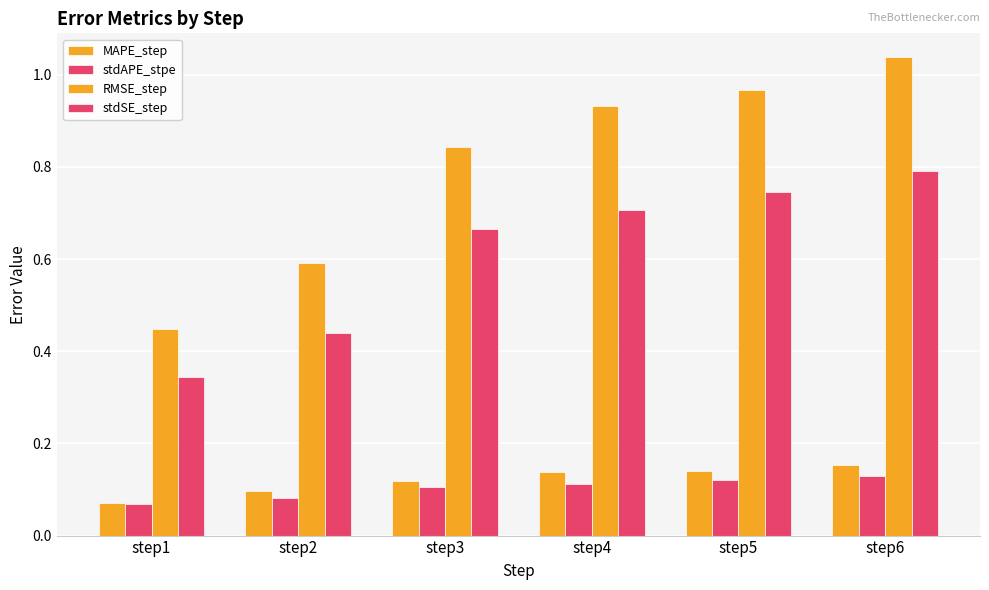

Which series has the largest total across all categories?

RMSE_step